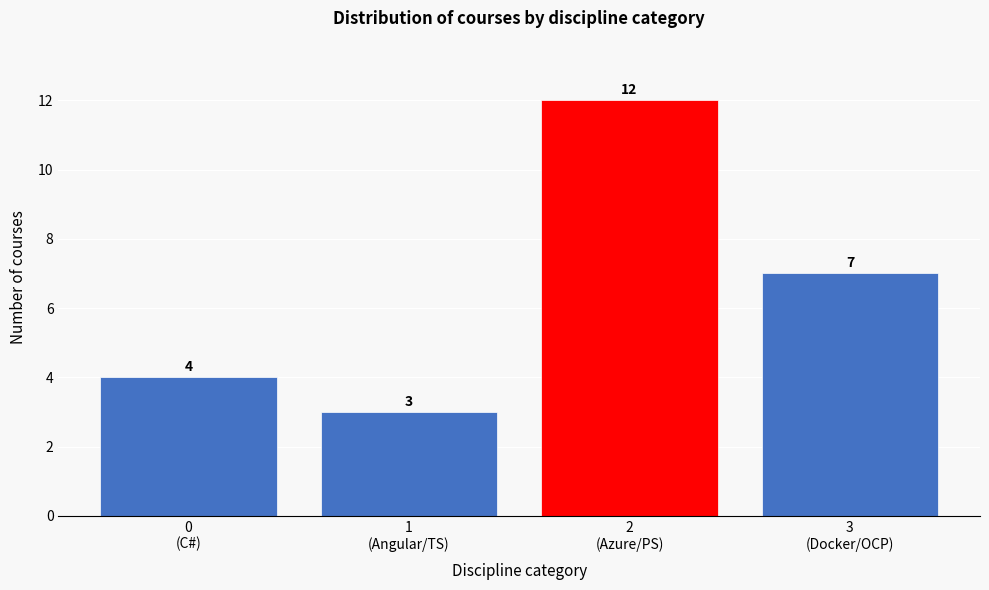

What is the difference between the maximum and minimum values?

9